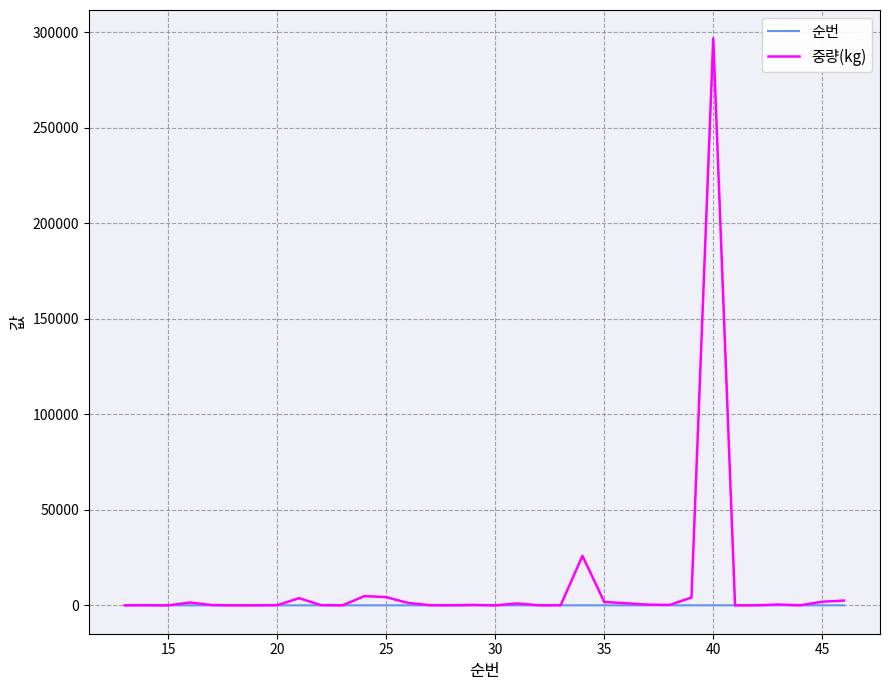

Which series has the widest spread of values?

중량(kg)